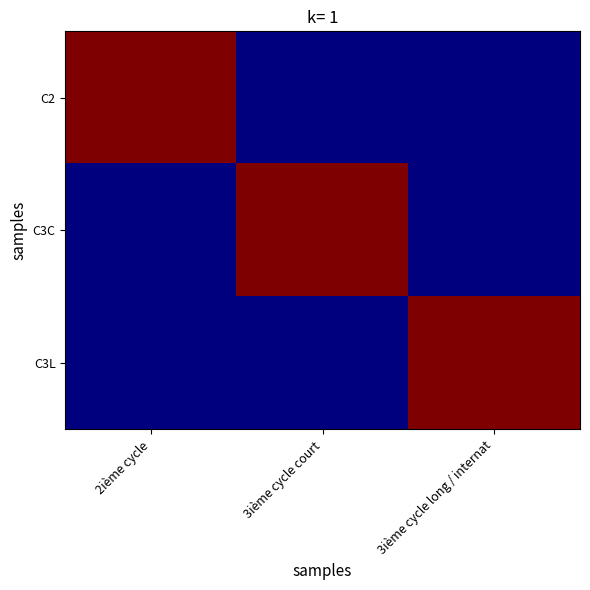

At how many categories does at least one series exceed 0?

3